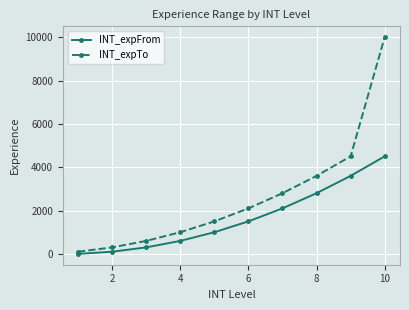

Rank the series by their maximum value, from highest to lowest.

INT_expTo, INT_expFrom